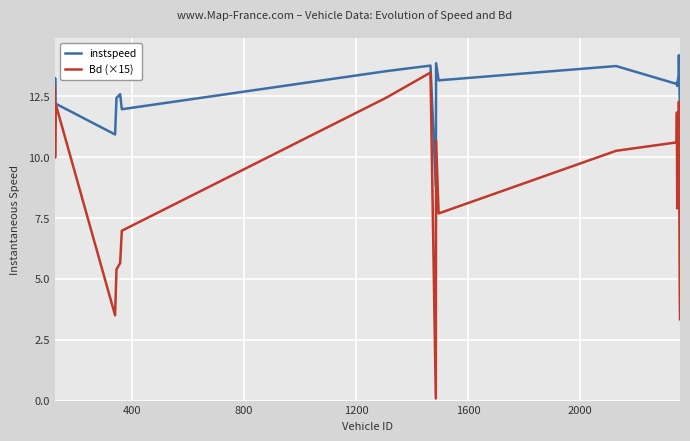

List the series in order of their overall mean, lowest first.

Bd (×15), instspeed